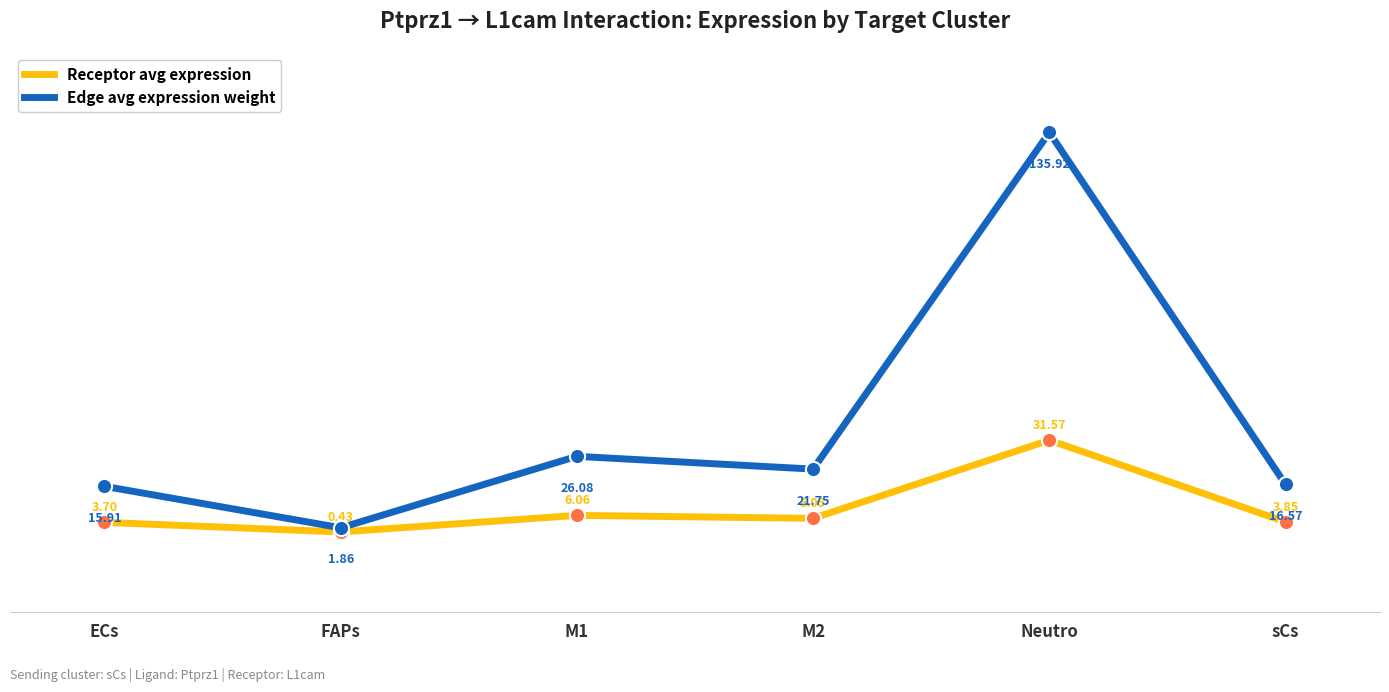

What is the spread (max minus min) of values at ECs?

12.2